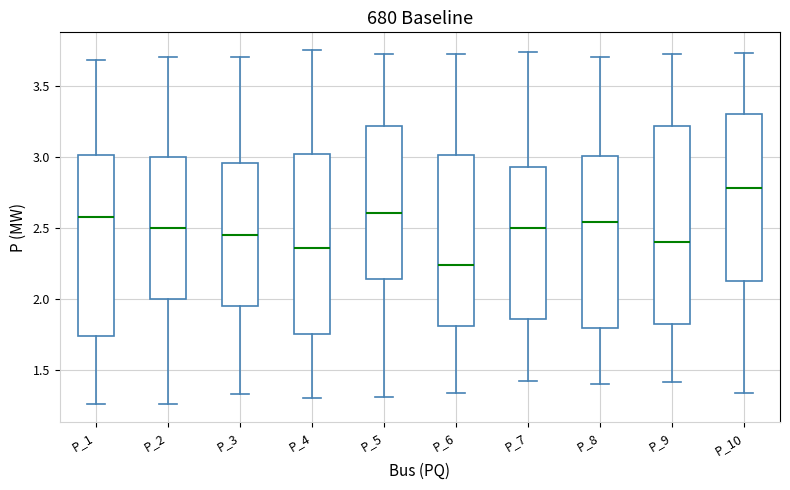

Reading left to right, transcribe this box plot: for each box, give where its median line is, the range the box spans, and where its two whiskers end, as read against the y-axis. The values are not printed on the chart, so give them approximately, as read against the axis.

P_1: median 2.55, box 1.75 to 3.00, whiskers 1.25 to 3.70
P_2: median 2.50, box 2.00 to 3.00, whiskers 1.25 to 3.70
P_3: median 2.45, box 1.95 to 2.95, whiskers 1.35 to 3.70
P_4: median 2.35, box 1.75 to 3.00, whiskers 1.30 to 3.75
P_5: median 2.60, box 2.15 to 3.20, whiskers 1.30 to 3.70
P_6: median 2.25, box 1.80 to 3.00, whiskers 1.35 to 3.70
P_7: median 2.50, box 1.85 to 2.95, whiskers 1.40 to 3.75
P_8: median 2.55, box 1.80 to 3.00, whiskers 1.40 to 3.70
P_9: median 2.40, box 1.80 to 3.20, whiskers 1.40 to 3.75
P_10: median 2.80, box 2.10 to 3.30, whiskers 1.35 to 3.75